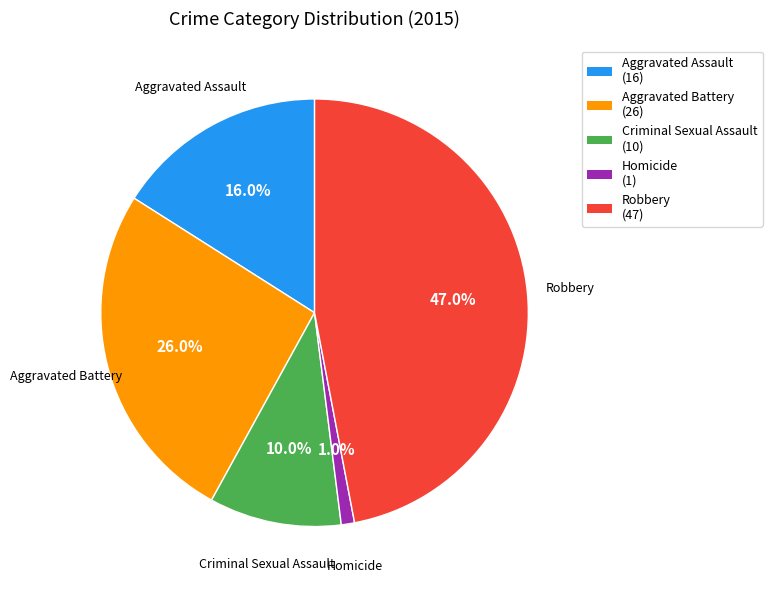

To the nearest percent, what is the combined percentage of Criminal Sexual Assault and Robbery?

57%